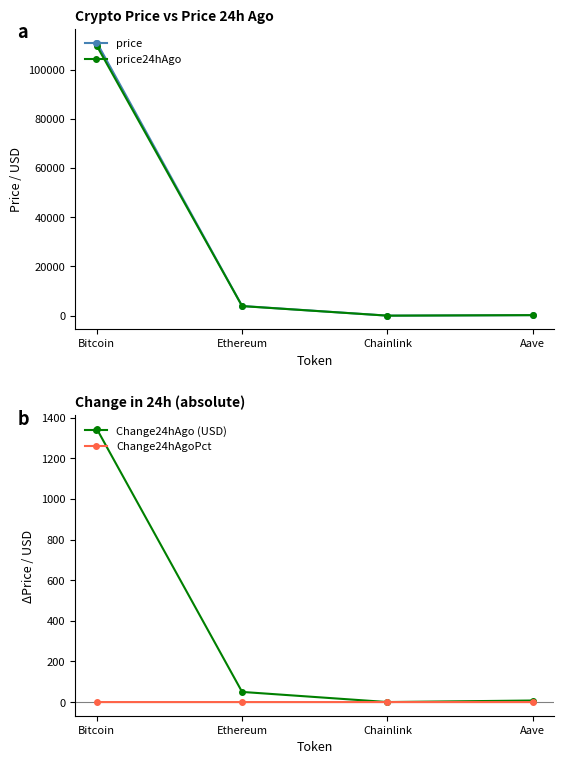

What is the label of the 1st point from the left?

Bitcoin